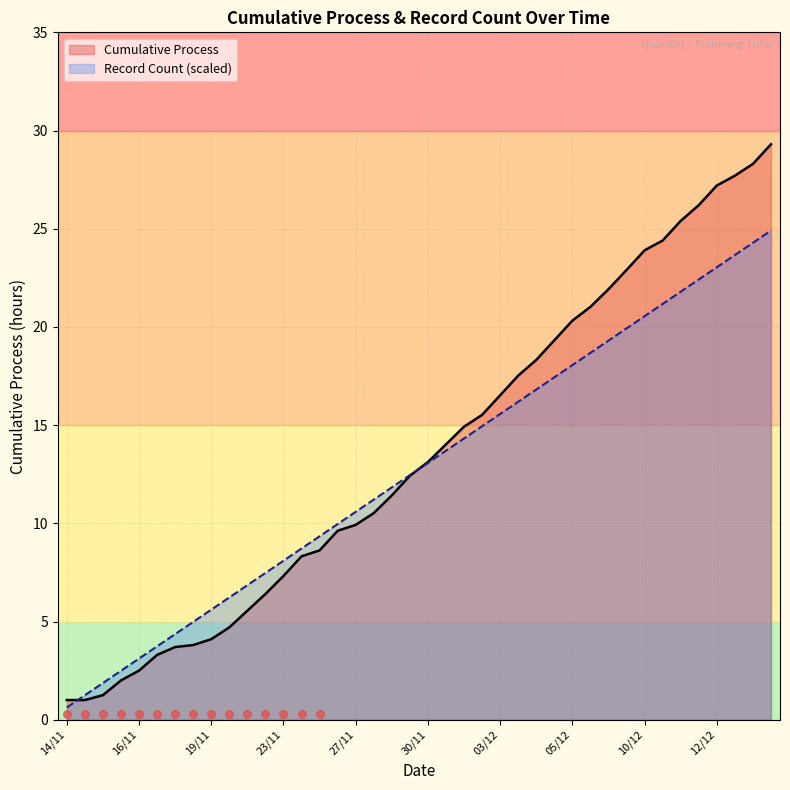

Between 26/11 and 30/11, which is larger?

30/11